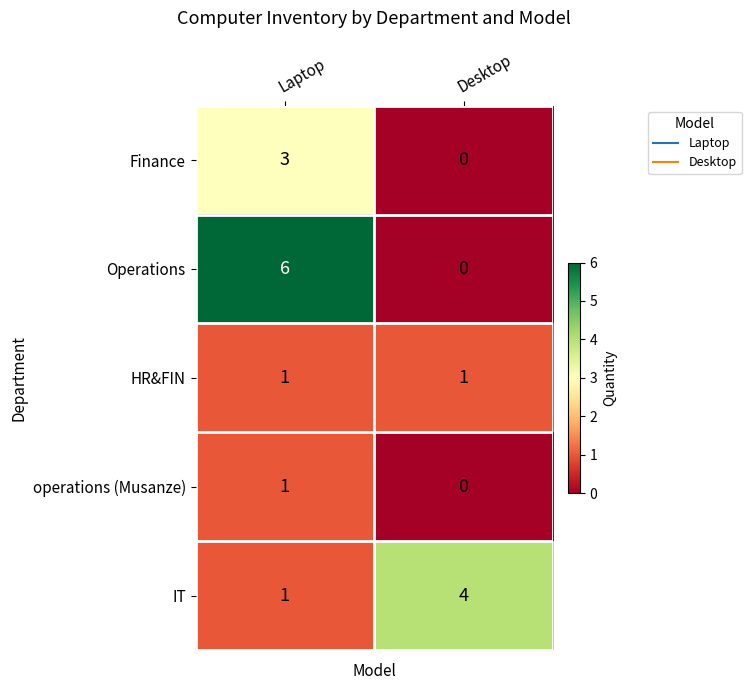

Where is IT nearest to the value 2?

Laptop